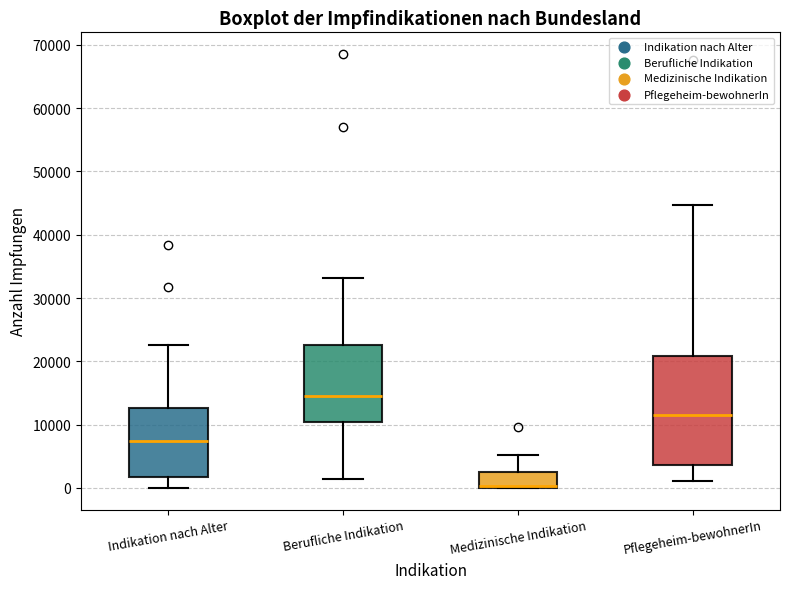

Reading left to right, read every box against the y-axis: the position of its median line, the range the box covers, and the ends of its whiskers. The values are not printed on the chart, so give them approximately, as read against the axis.

Indikation nach Alter: median 7000, box 2000 to 13000, whiskers 0 to 23000
Berufliche Indikation: median 14000, box 10000 to 23000, whiskers 1000 to 33000
Medizinische Indikation: median 0 (drawn on the box's lower edge), box 0 to 2000, whiskers 0 to 5000
Pflegeheim-bewohnerIn: median 11000, box 4000 to 21000, whiskers 1000 to 45000